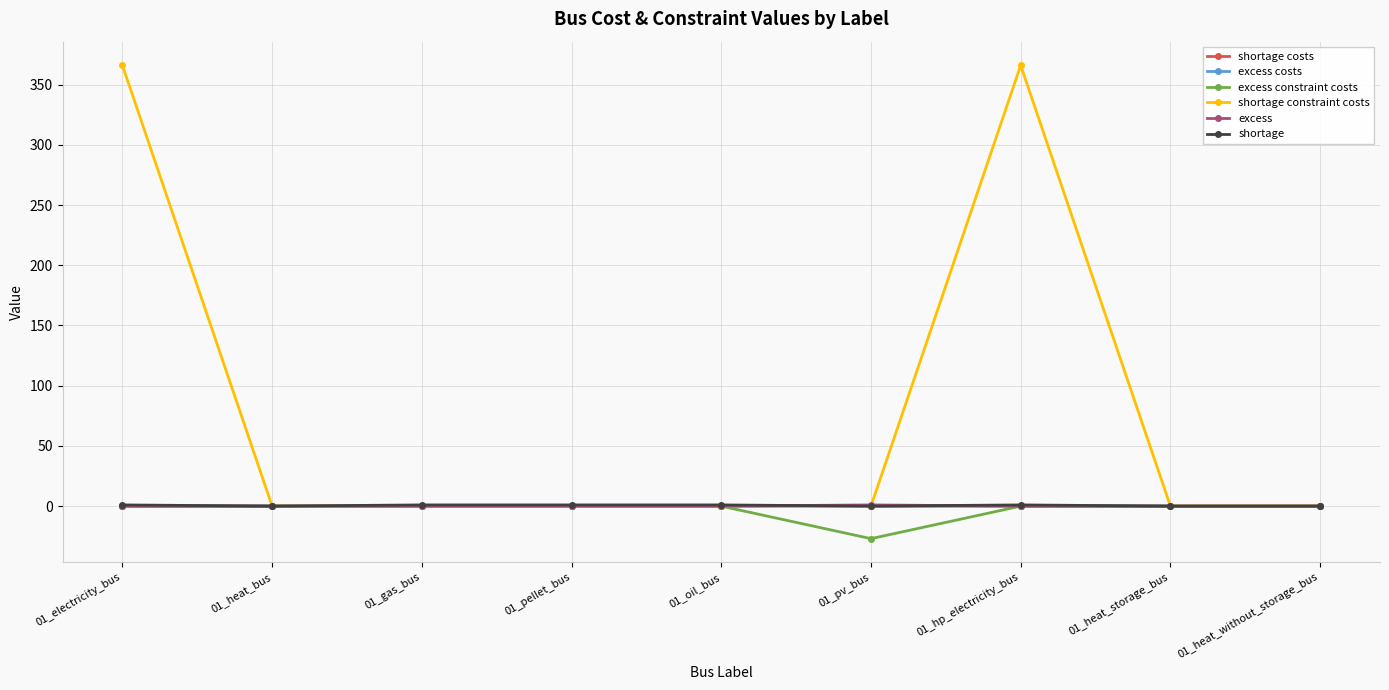

Count the number of categories in the chart.

9